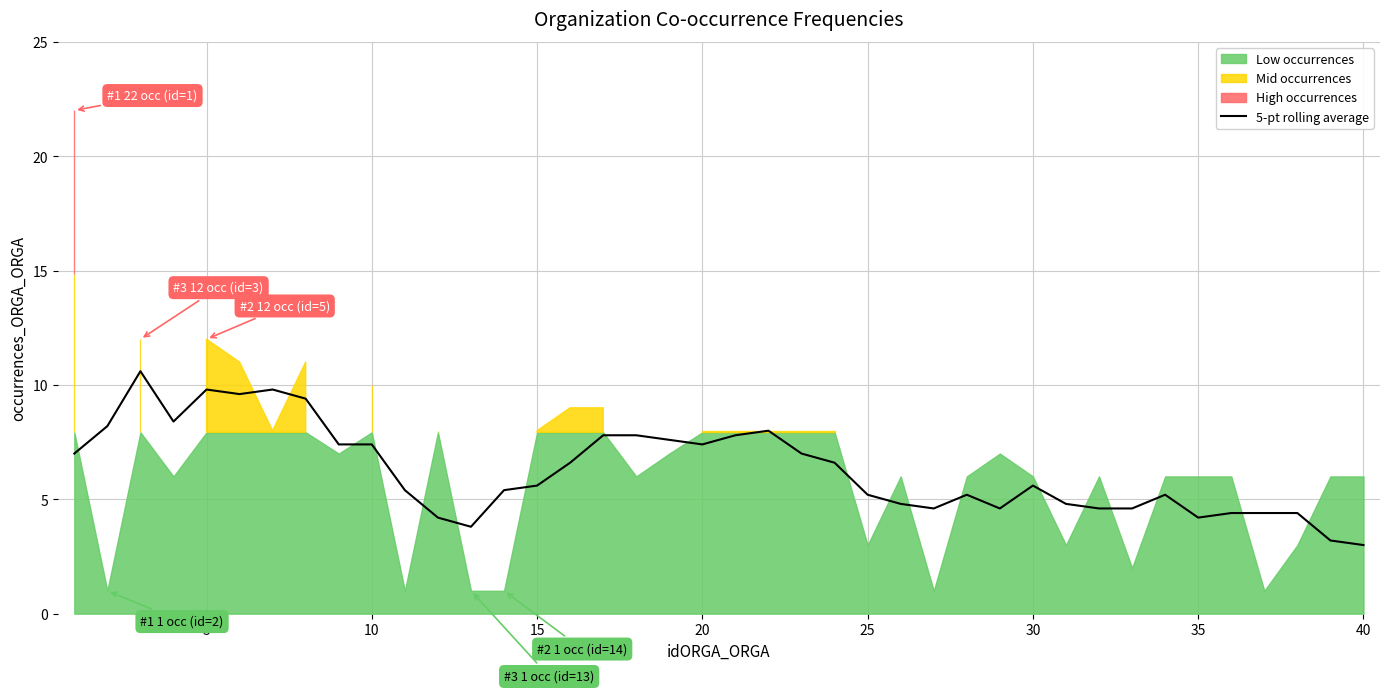

What is the minimum value for 5-pt rolling average?

3.0